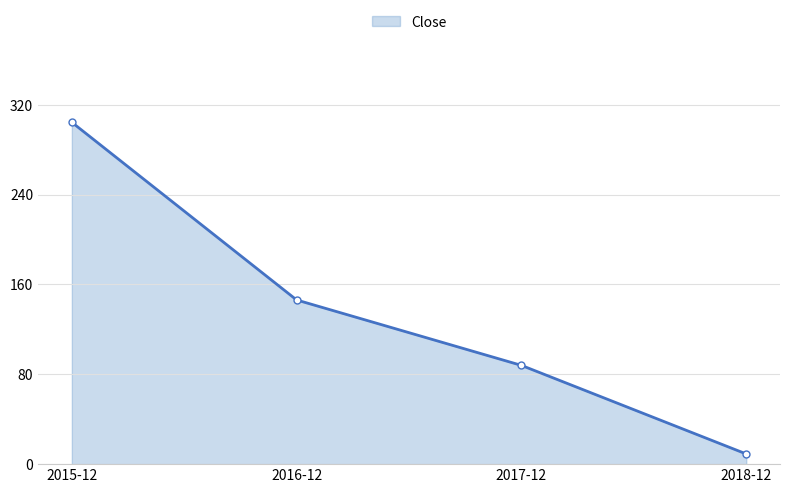

True or false: the data has more than 2 interior local peaks.

False